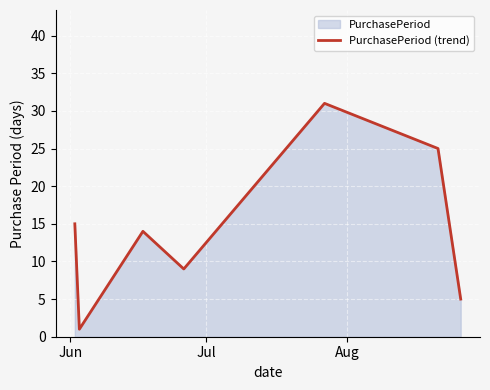

What is the sum of all values?

100